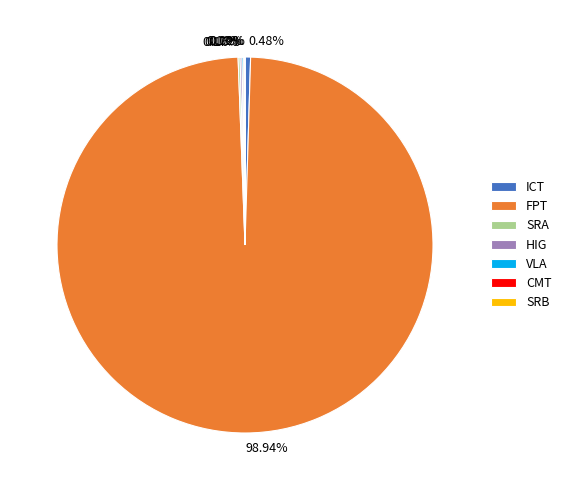

Is FPT the majority of the pie?

Yes